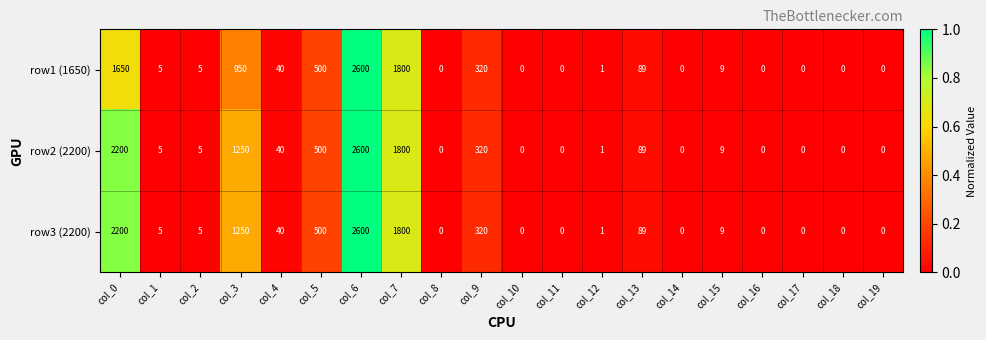

Where is row2 (2200) nearest to the value 1300?

col_3